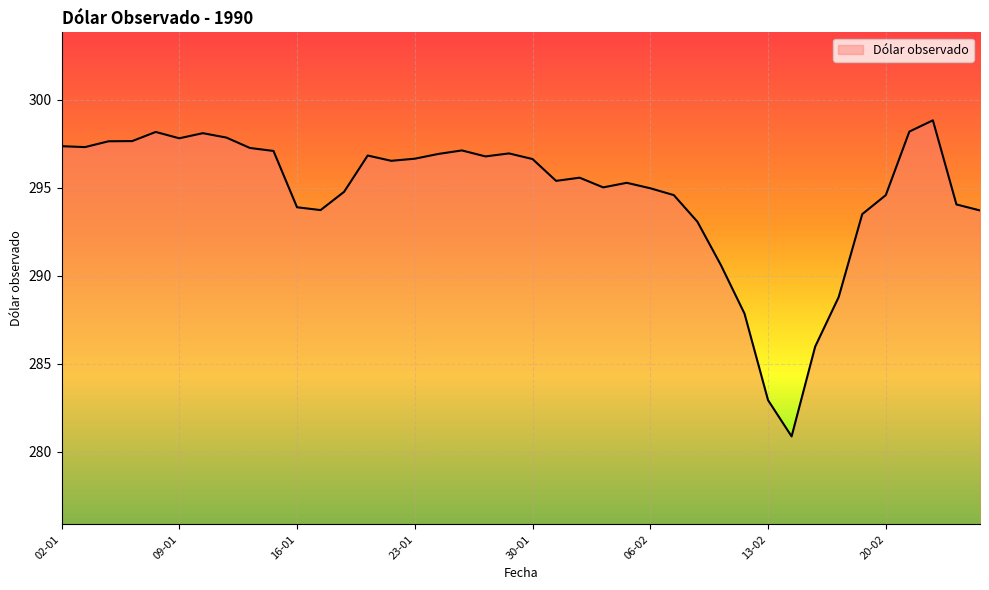

What is the difference between the maximum and minimum values?

18.0